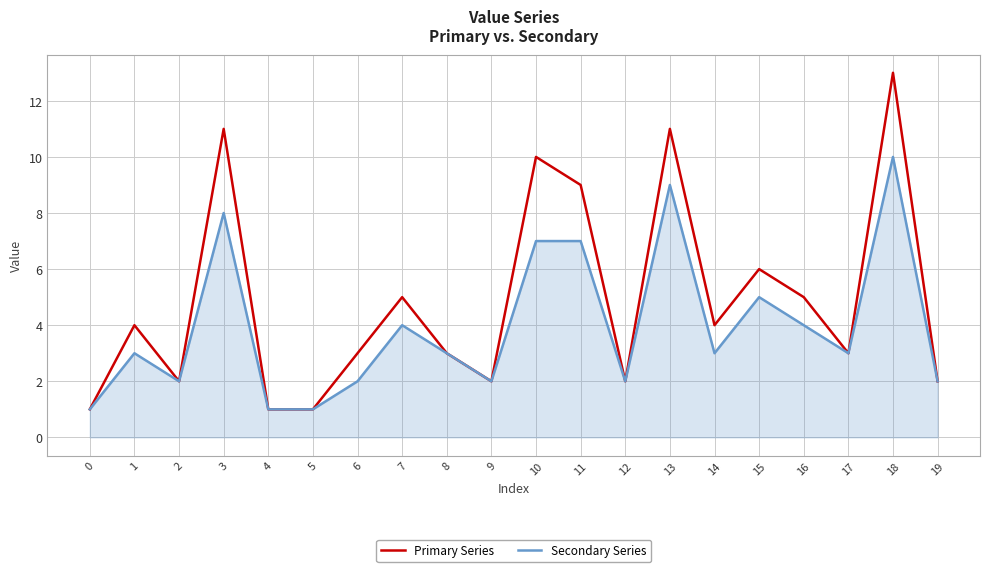

What is the total value across all series at 19?

4